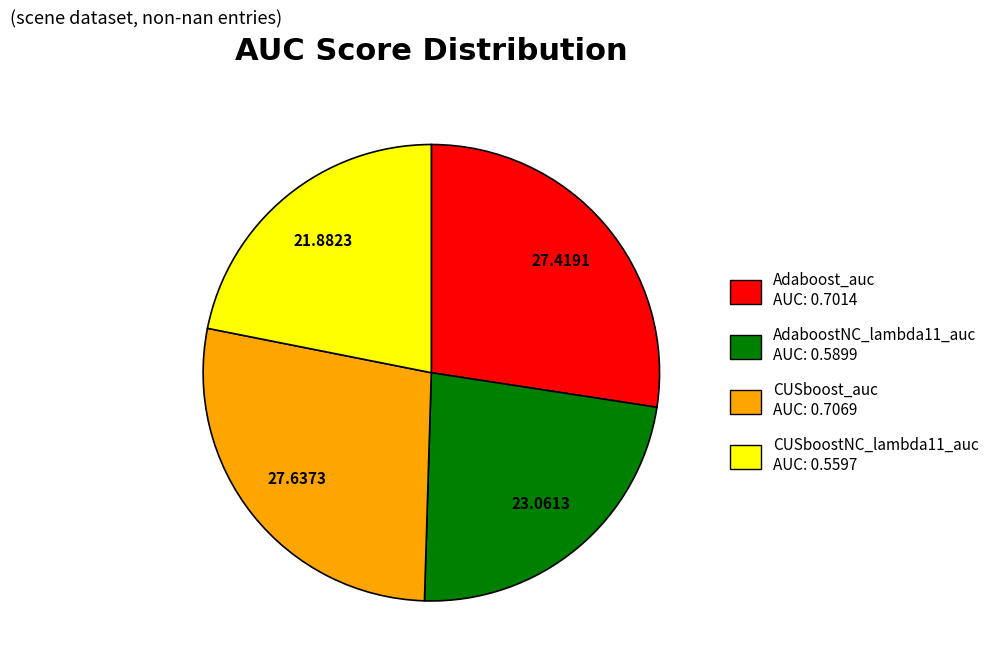

Is Adaboost_auc the majority of the pie?

No